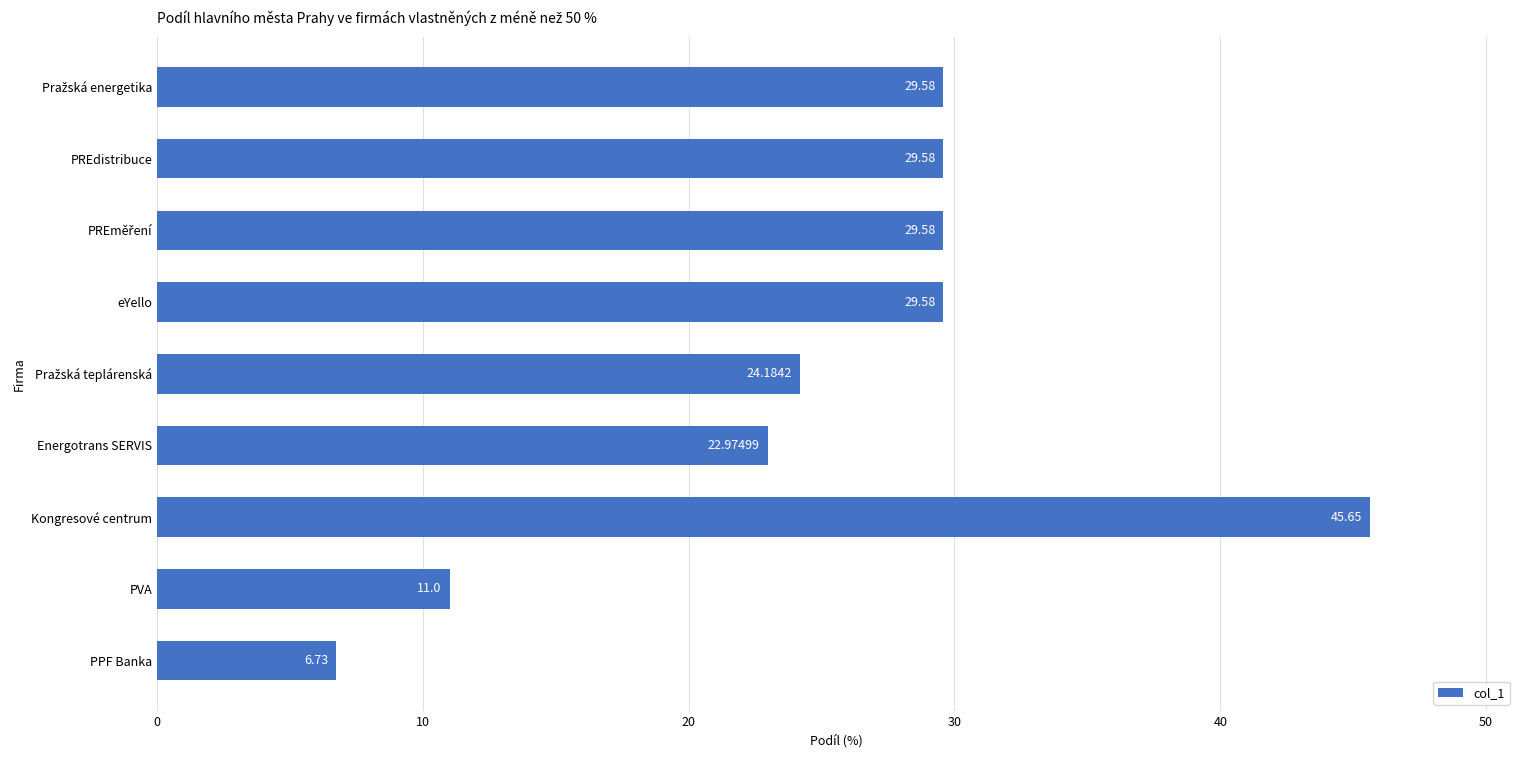

Which category has the highest value across all series?

Kongresové centrum